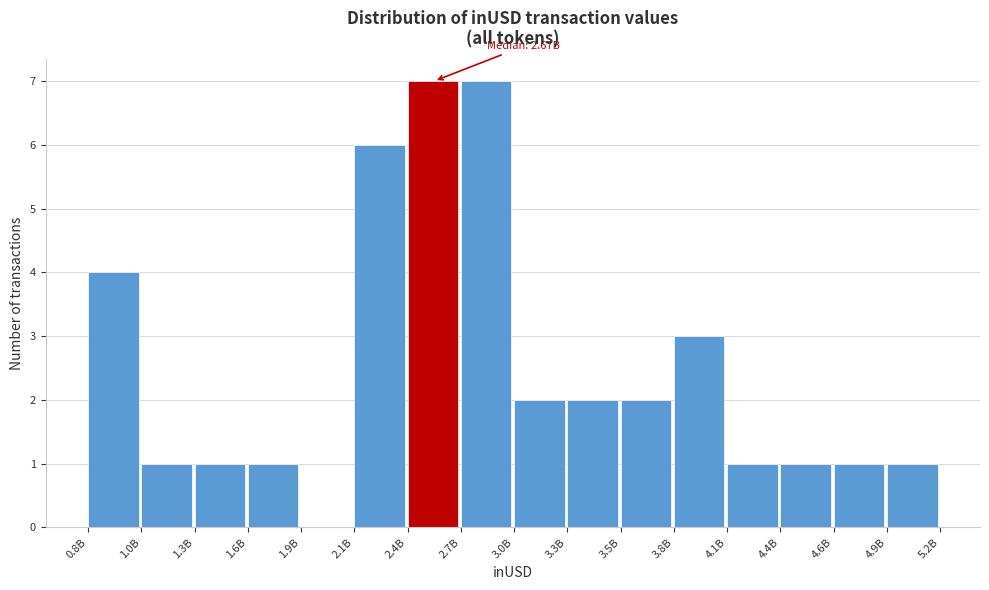

Reading left to right, transcribe all the data shown in this chart.

0.8B=4	1.0B=1	1.3B=1	1.6B=1	1.9B=0	2.1B=6	2.4B=7	2.7B=7	3.0B=2	3.3B=2	3.5B=2	3.8B=3	4.1B=1	4.4B=1	4.6B=1	4.9B=1